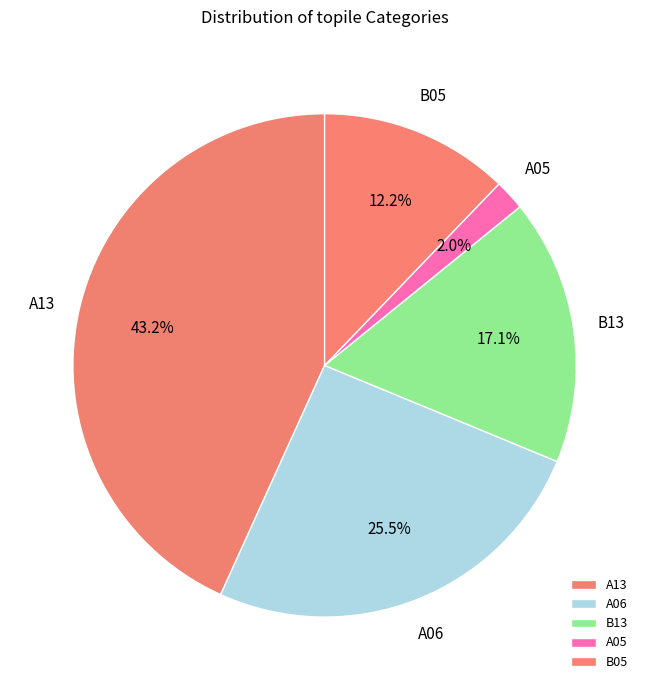

How much of the chart is everything except A06?

74.5%